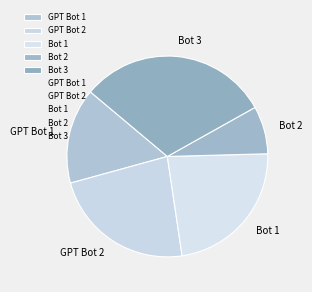

The Bot 2 slice represents 8% of the pie. True or false?

True